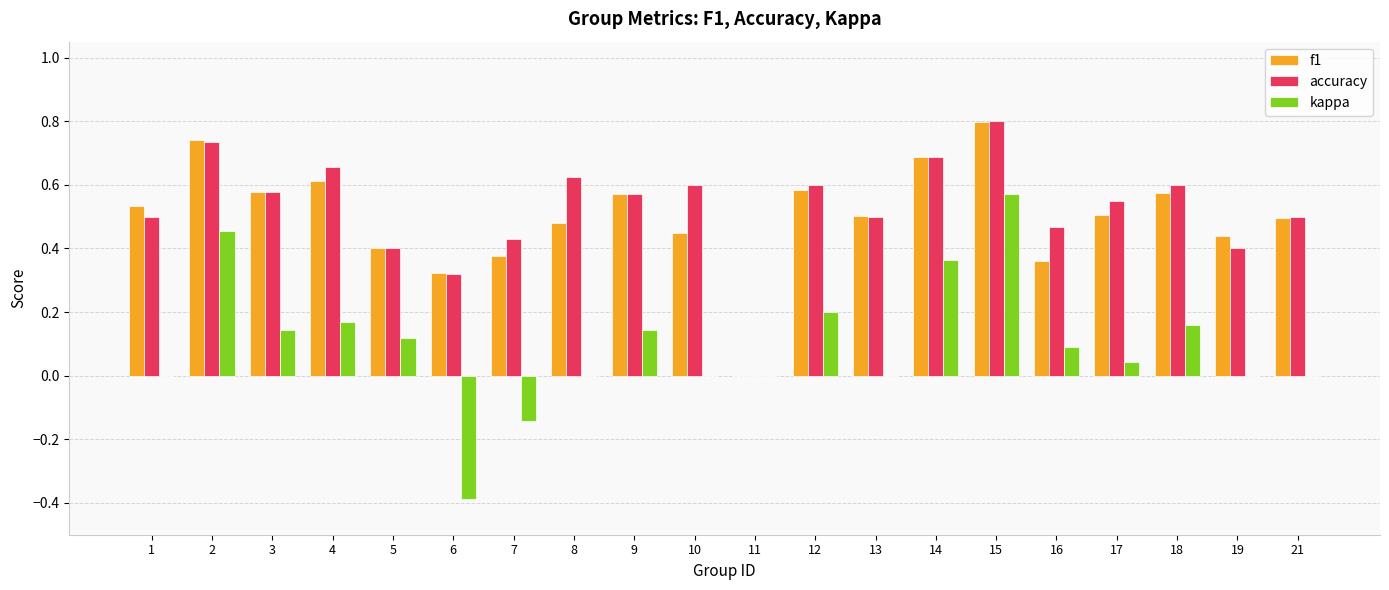

What is the sum of the f1 values at 4 and 21?

1.1